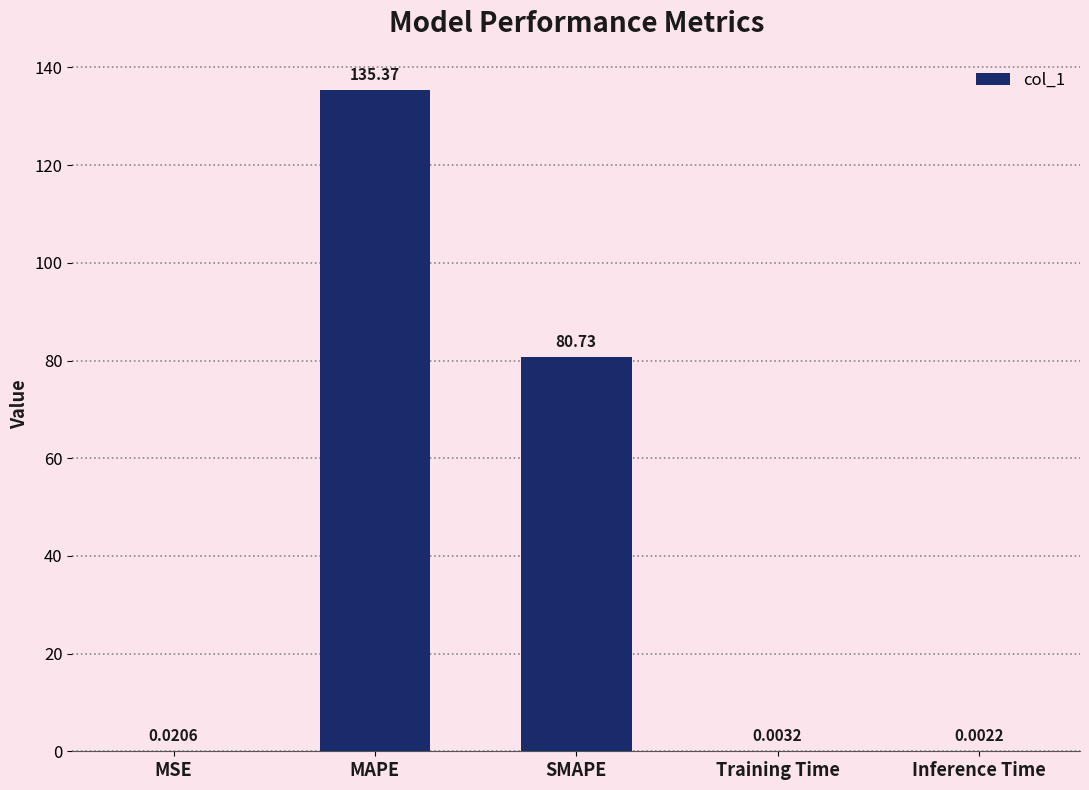

What is the sum of the values at MAPE and SMAPE?

216.1